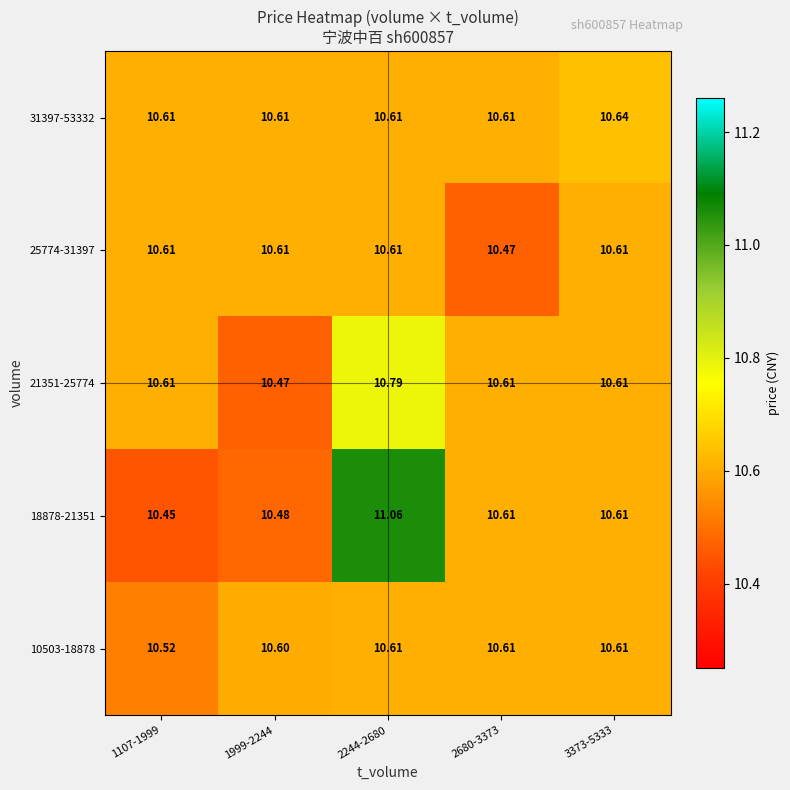

Is the value of 25774-31397 at 1999-2244 greater than the value of 21351-25774 at 2244-2680?

No